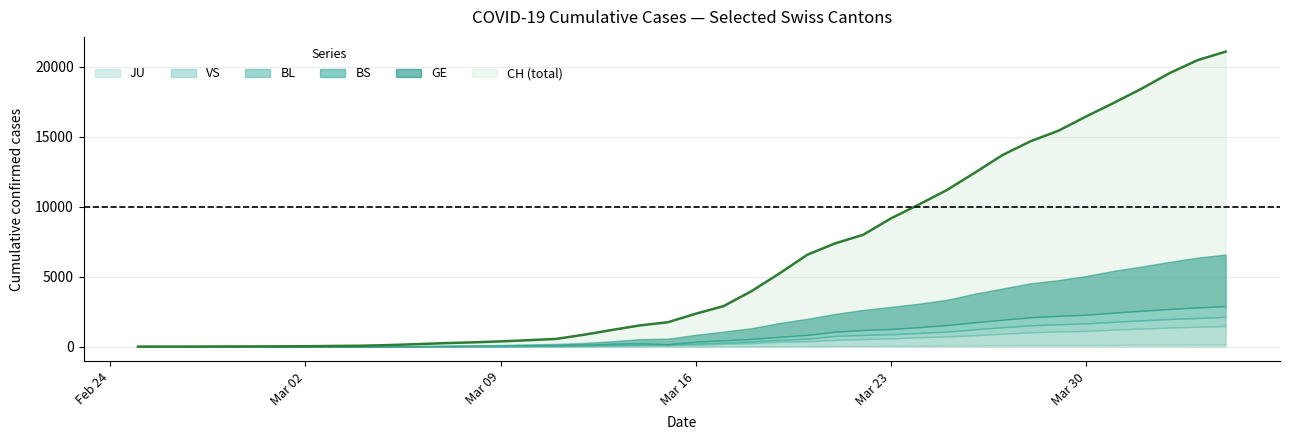

What is the difference between the maximum and minimum values in the BL series?

656